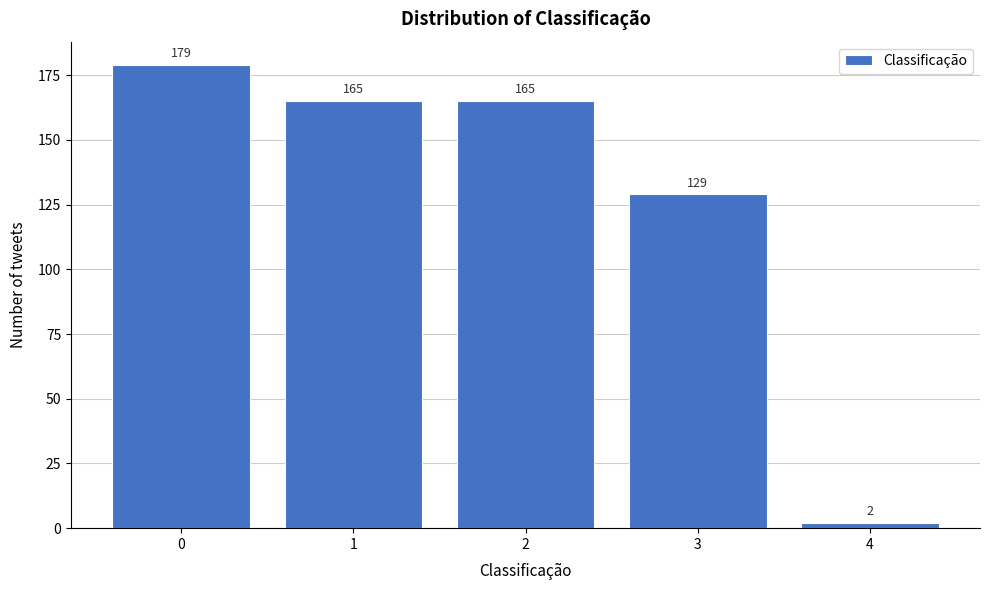

Reading left to right, what are all the values shown in this chart?

179	165	165	129	2